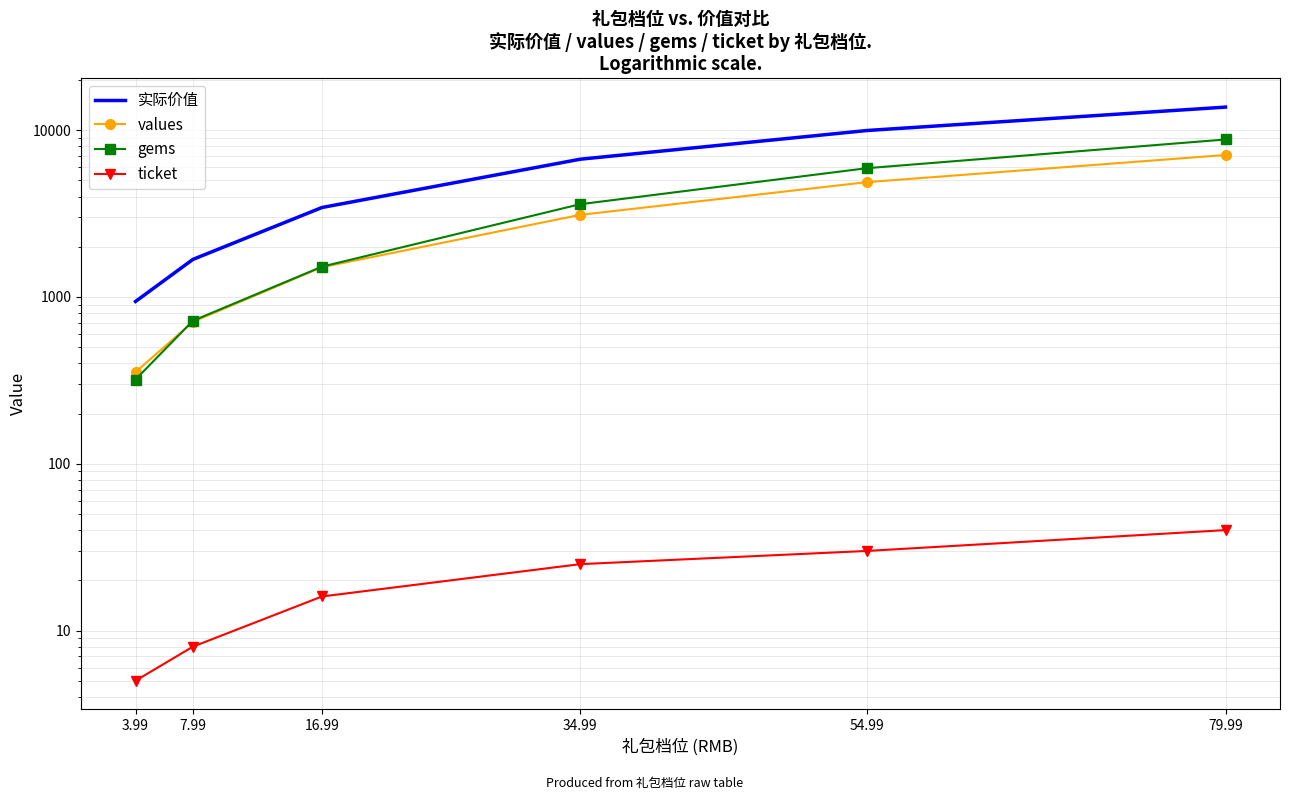

What is the difference between the highest and lowest values at 7.99?

1672.0